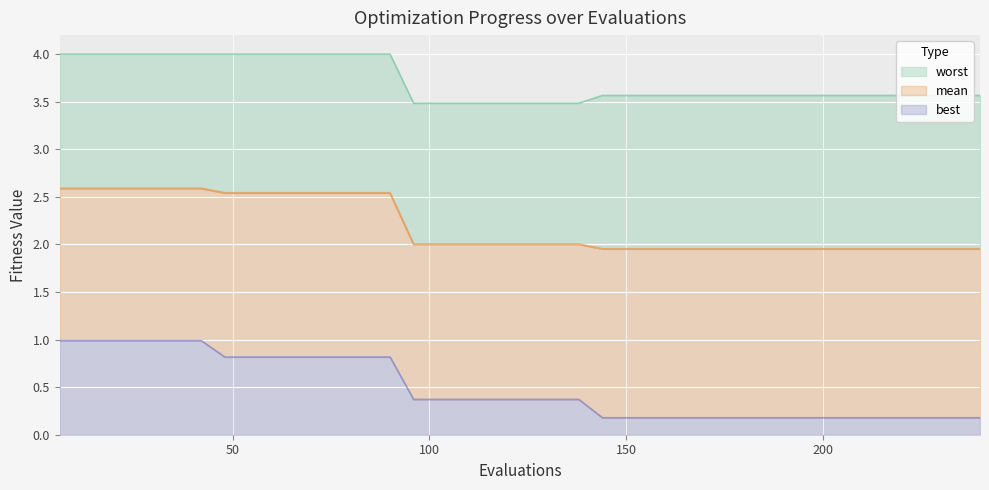

List the labels in order of worst value, largest first.

6, 12, 18, 24, 30, 36, 42, 48, 54, 60, 66, 72, 78, 84, 90, 144, 150, 156, 162, 168, 174, 180, 186, 192, 198, 204, 210, 216, 222, 228, 234, 240, 96, 102, 108, 114, 120, 126, 132, 138